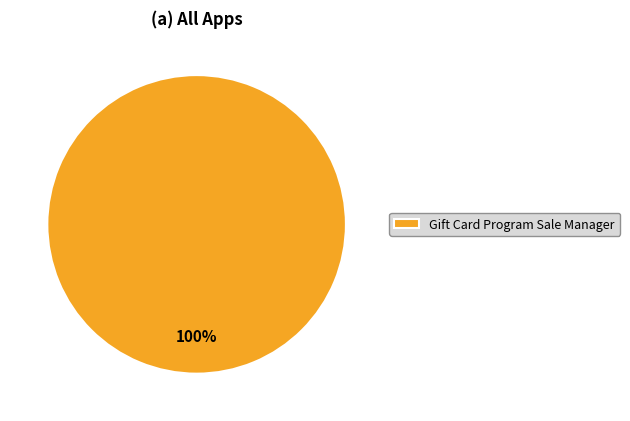

The Gift Card Program Sale Manager slice represents 85% of the pie. True or false?

False